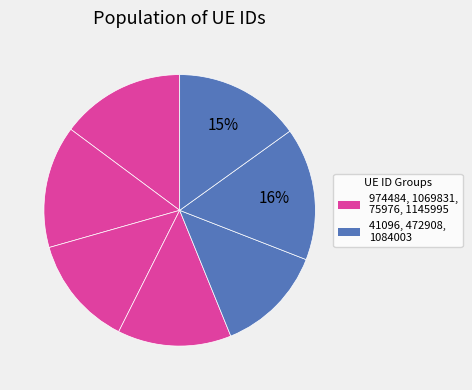

How many segments does this pie chart have?

7